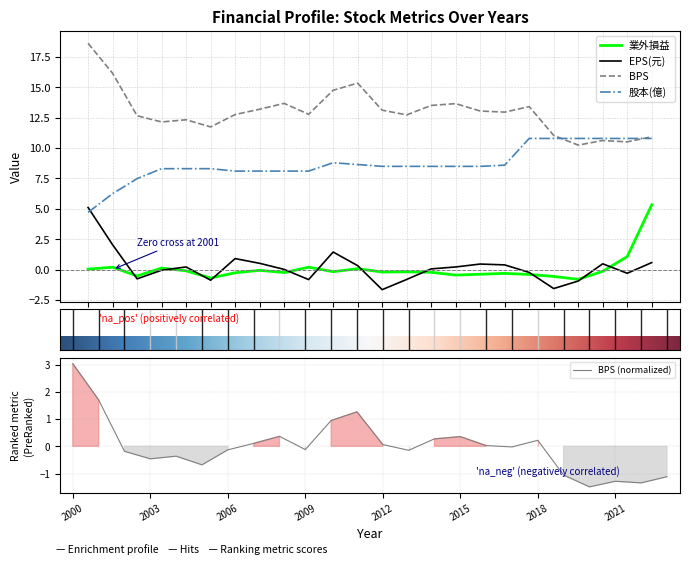

What is the sum of all 股本(億) values?

209.2